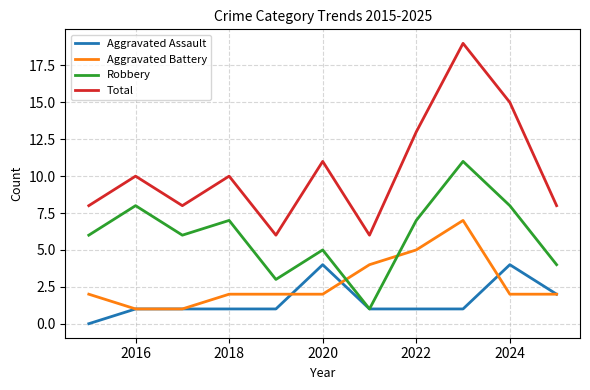

Which series ends up on top after the final intersection of Aggravated Battery and Robbery?

Robbery